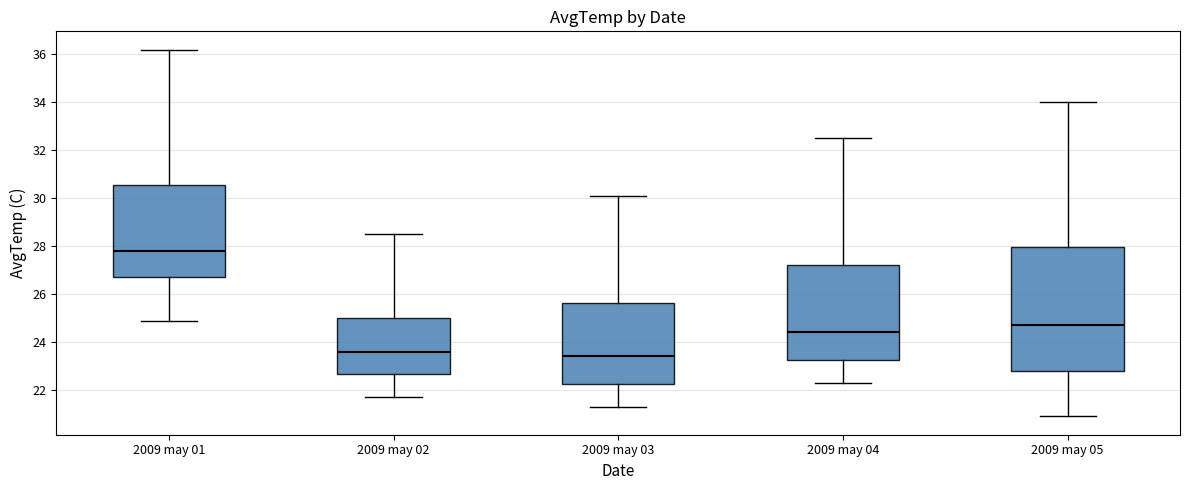

Reading left to right, read every box against the y-axis: the position of its median line, the range the box covers, and the ends of its whiskers. The values are not printed on the chart, so give them approximately, as read against the axis.

2009 may 01: median 27.8, box 26.8 to 30.6, whiskers 25.0 to 36.2
2009 may 02: median 23.6, box 22.6 to 25.0, whiskers 21.8 to 28.6
2009 may 03: median 23.4, box 22.2 to 25.6, whiskers 21.4 to 30.2
2009 may 04: median 24.4, box 23.2 to 27.2, whiskers 22.4 to 32.6
2009 may 05: median 24.8, box 22.8 to 28.0, whiskers 21.0 to 34.0